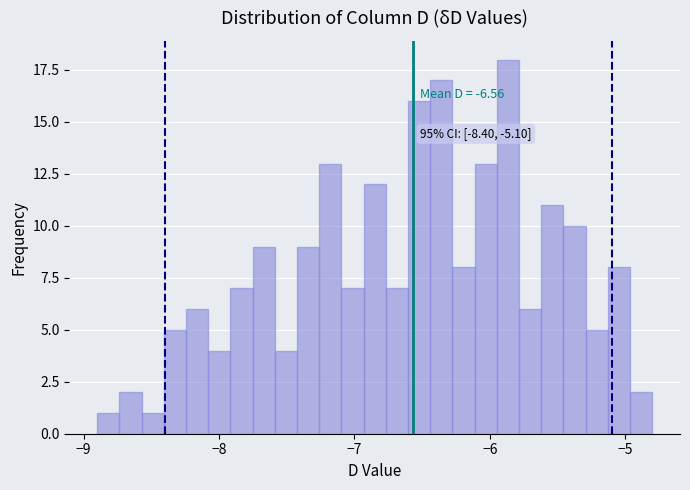

Read against the x-axis, roughly where is the centre of the tallest bar?

-5.9